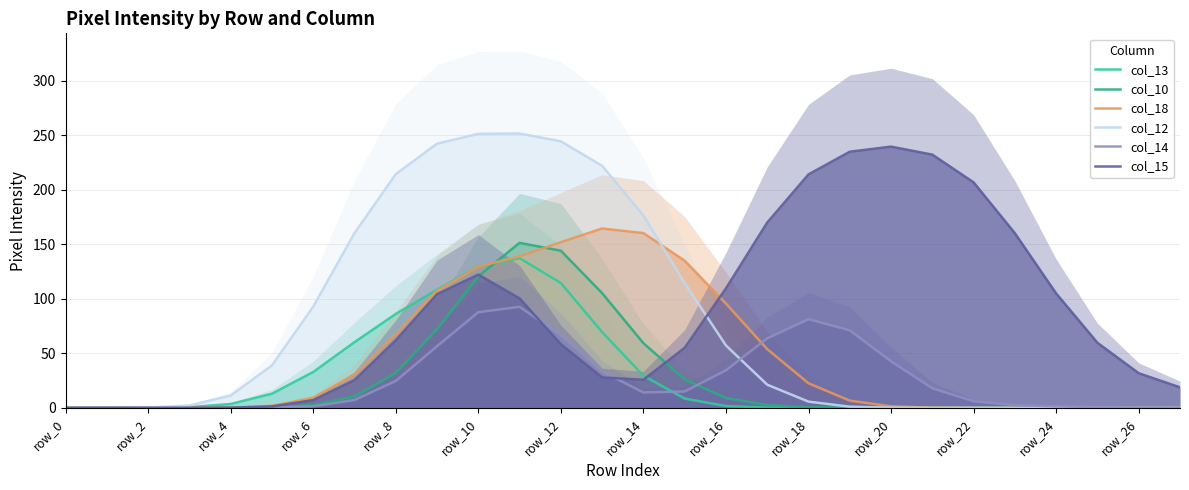

What is the sum of the col_18 values at 15 and 23?

135.0